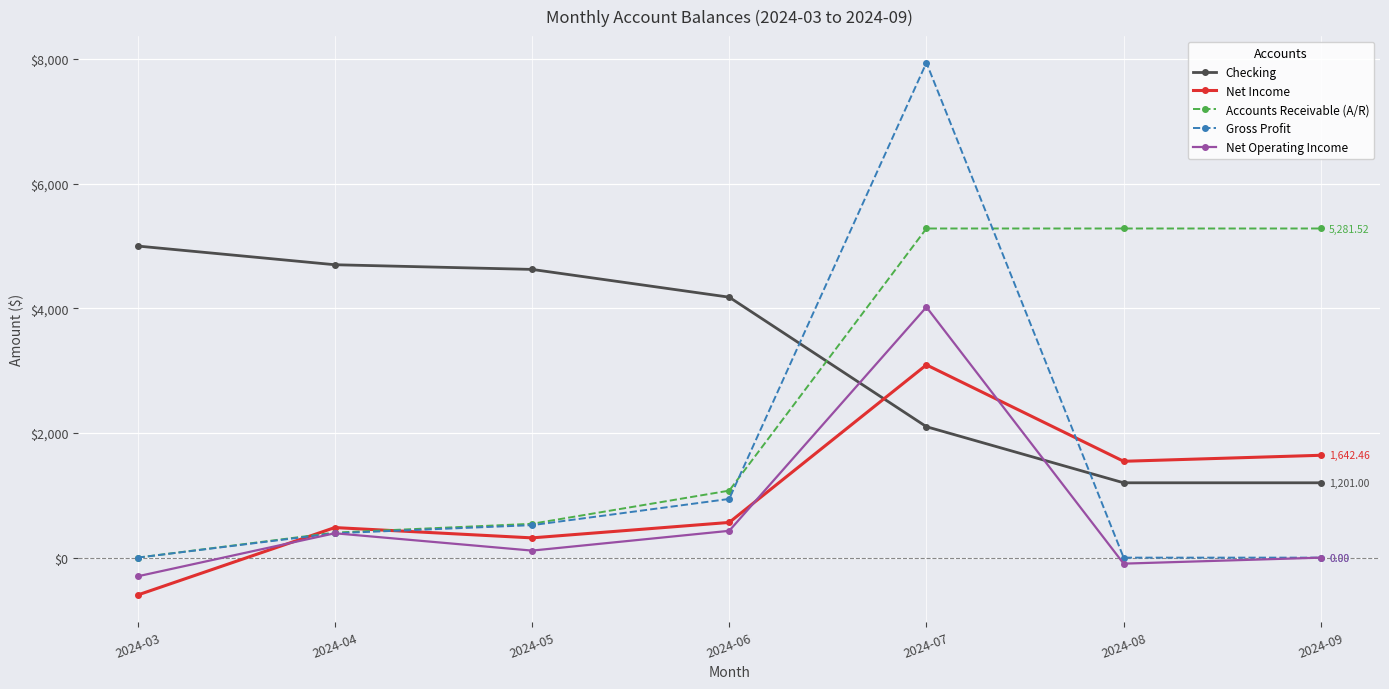

What is the value of the Net Operating Income point at the 3rd from the left?

112.9